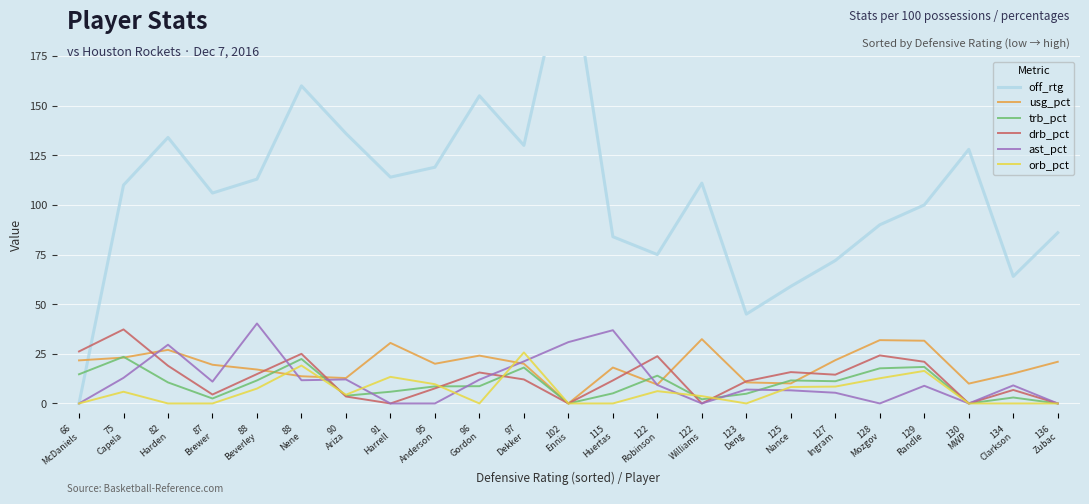

True or false: usg_pct has a value of 10.6 at 123
Deng.

True